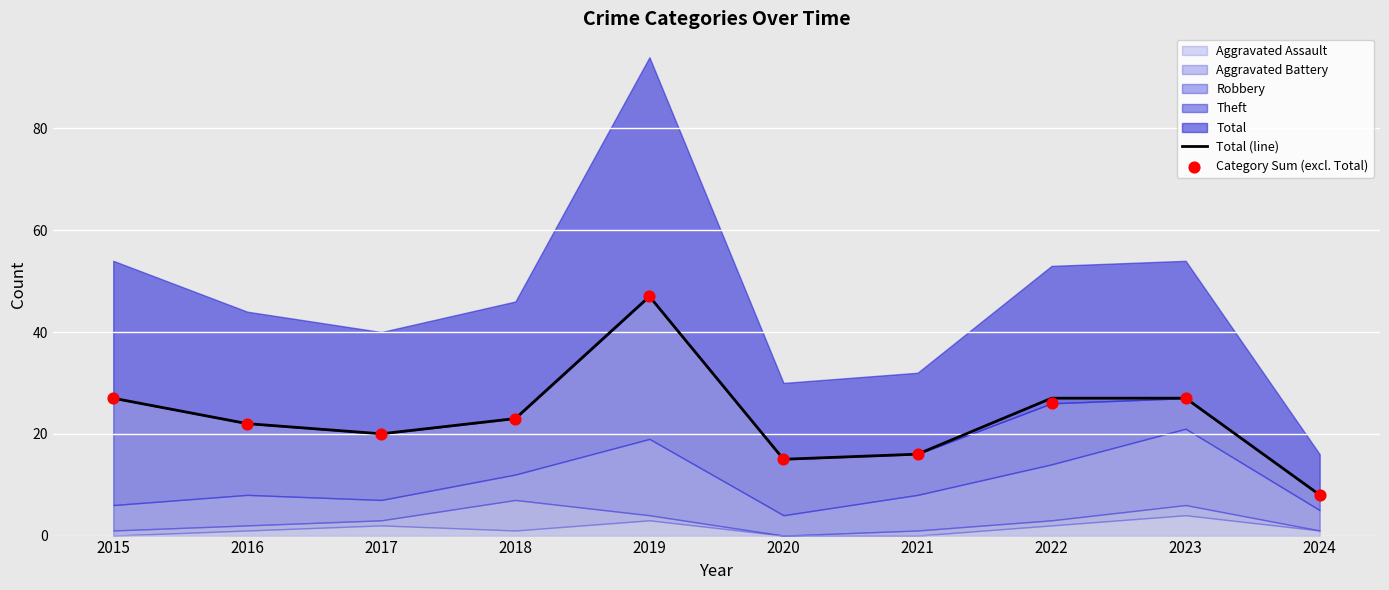

Which series reaches the maximum Y coordinate?

Total (line)